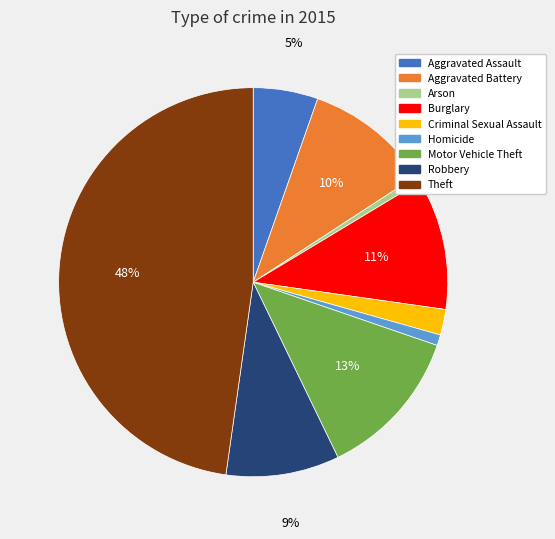

Between Homicide and Theft, which is larger?

Theft